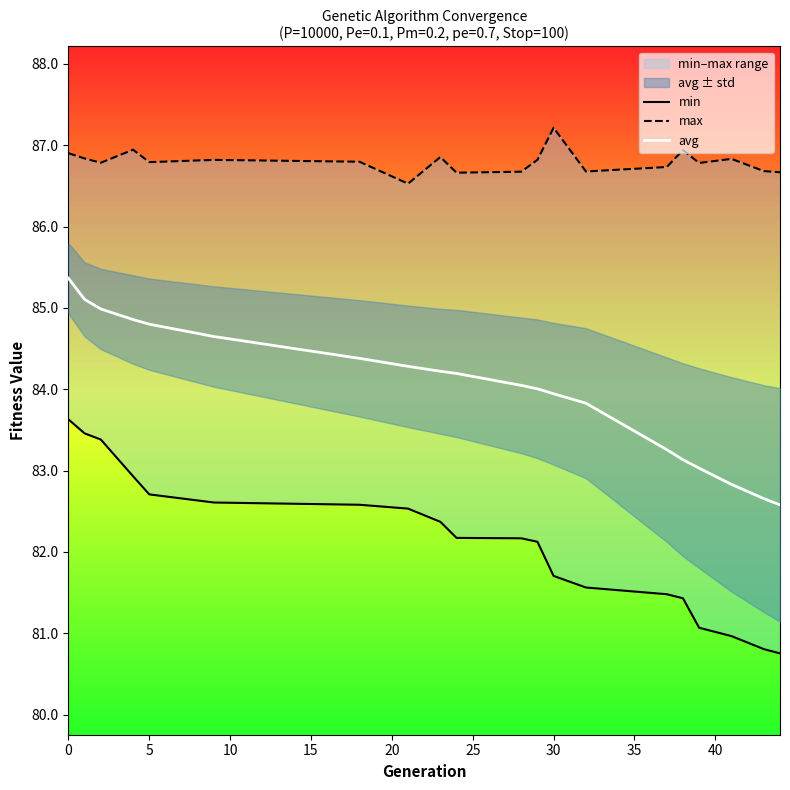

Is it true that avg equals 54.8 at 0?

False